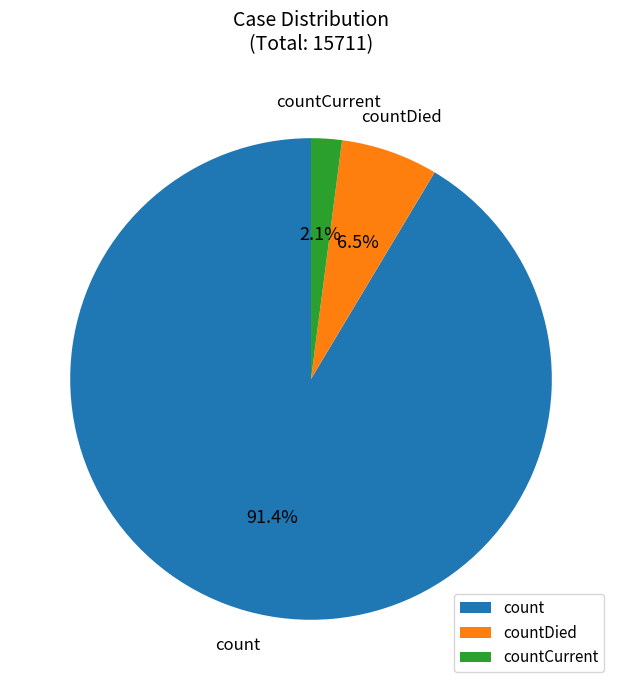

Which slice represents more than half of the pie?

count